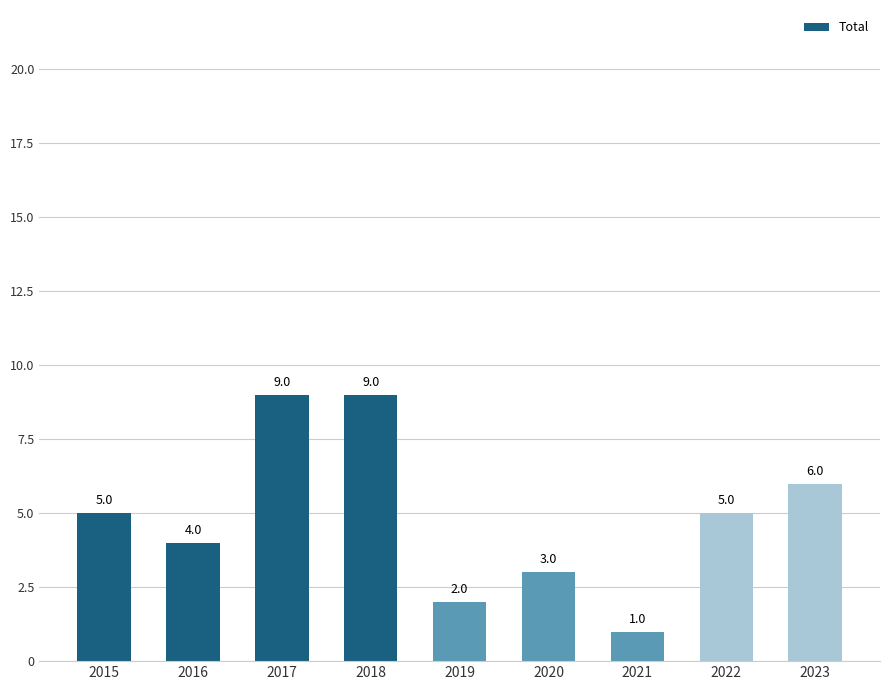

How many values are between 3 and 6?

5